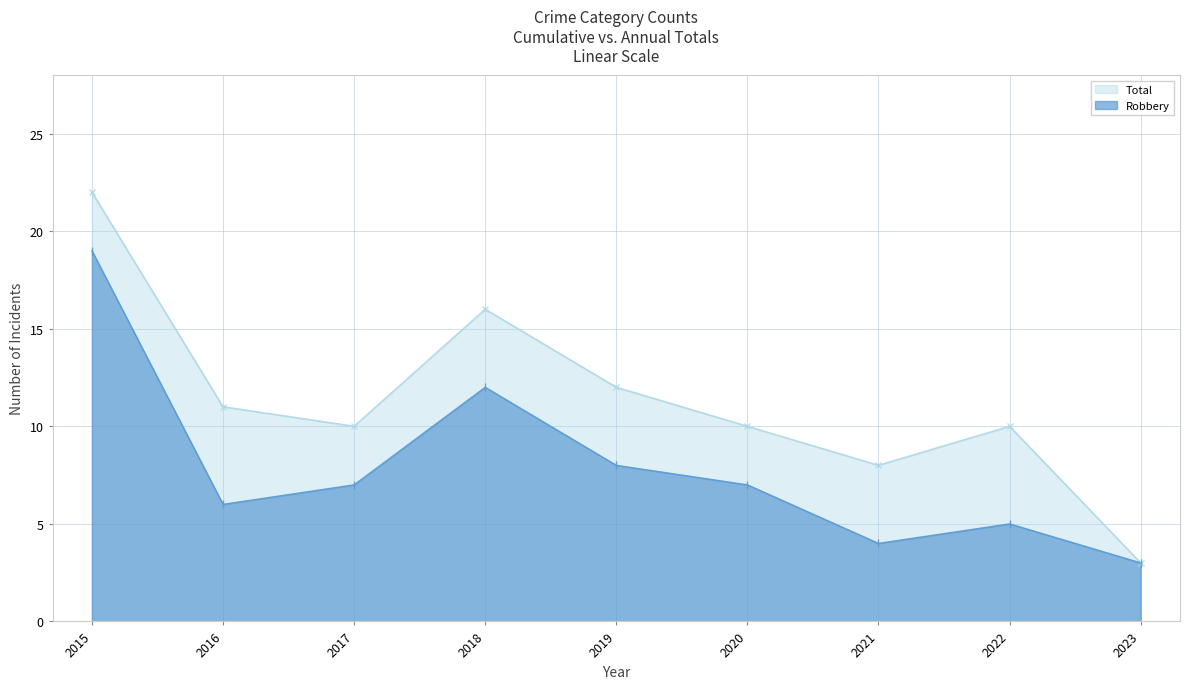

What is the difference between the highest and lowest values at 2018?

4